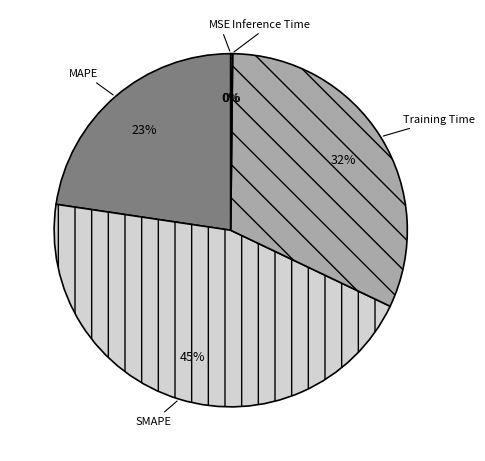

Do SMAPE and Training Time together represent more than half of the pie?

Yes